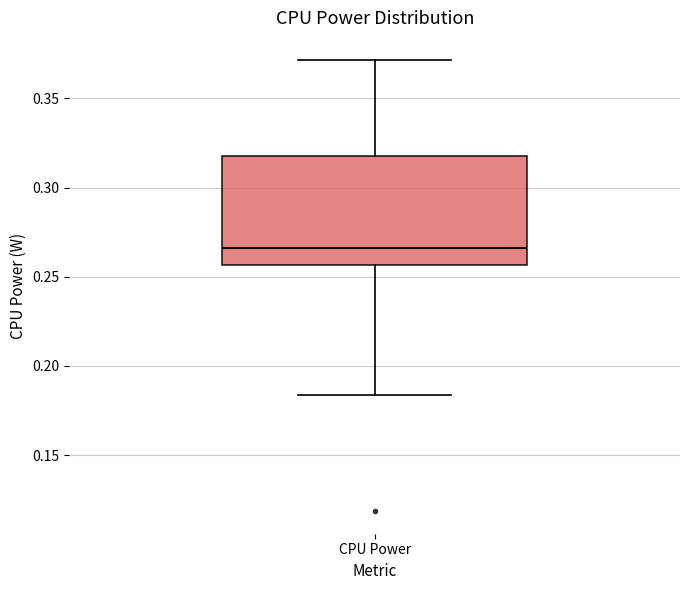

Read this box plot against the y-axis: the position of the median line, the range covered by the box, and the ends of both whiskers. The values are not printed on the chart, so give them approximately, as read against the axis.

median 0.265, box 0.255 to 0.320, whiskers 0.185 to 0.370